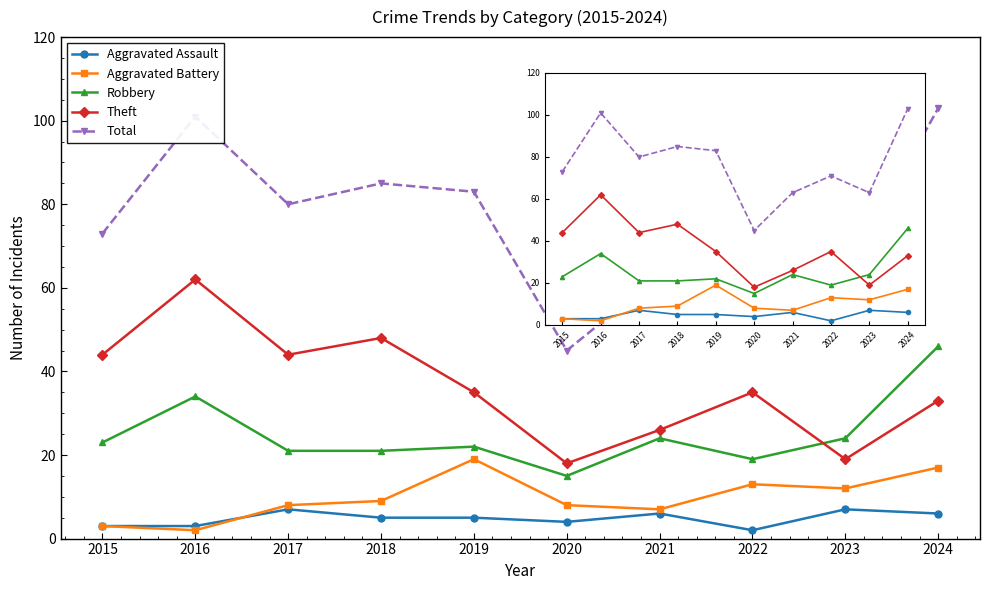

At which category does Robbery reach its first local peak?

2016